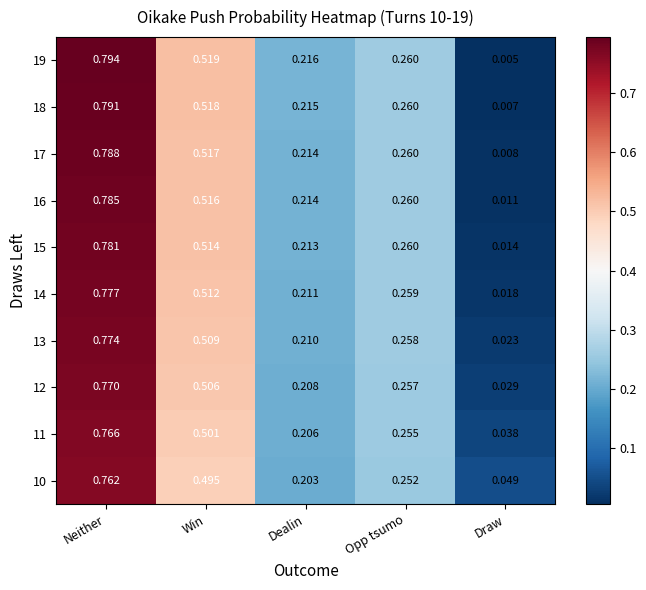

At which category is the sum across all series the highest?

Neither